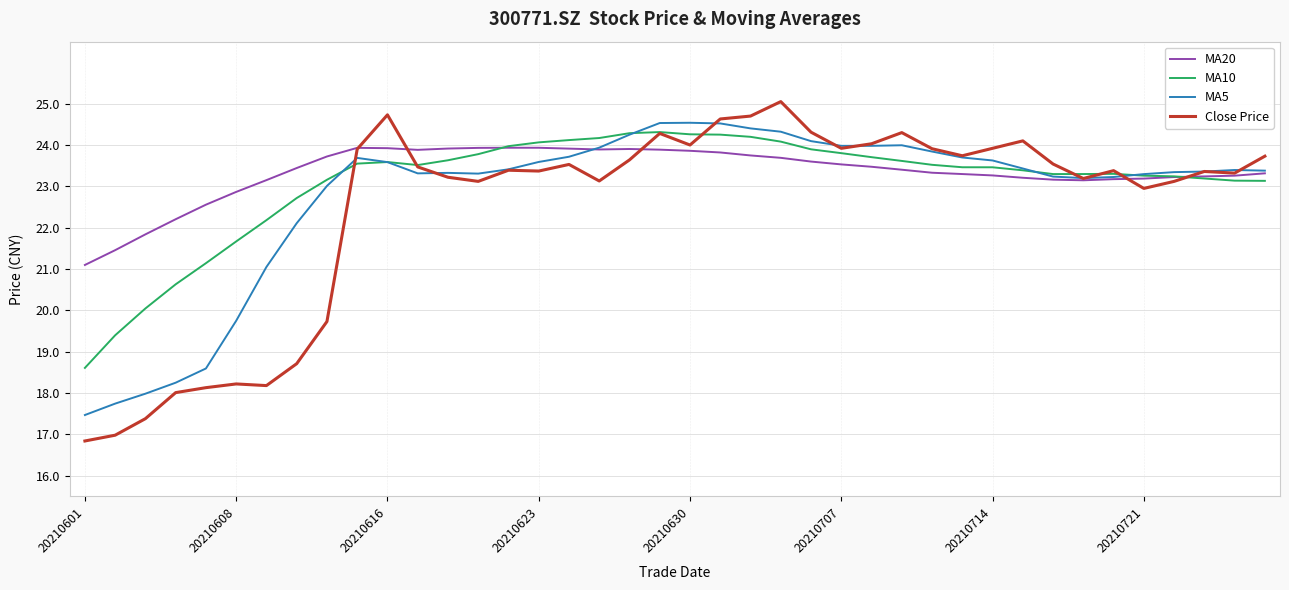

Which series has the largest range (max minus min)?

Close Price